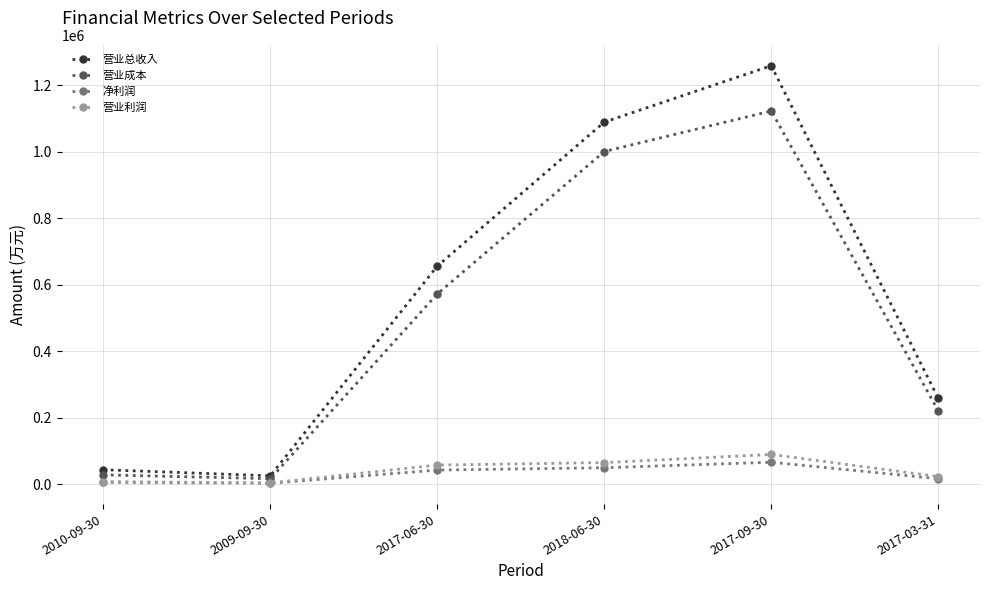

What is the difference between the 营业成本 values at 2017-09-30 and 2010-09-30?

1094050